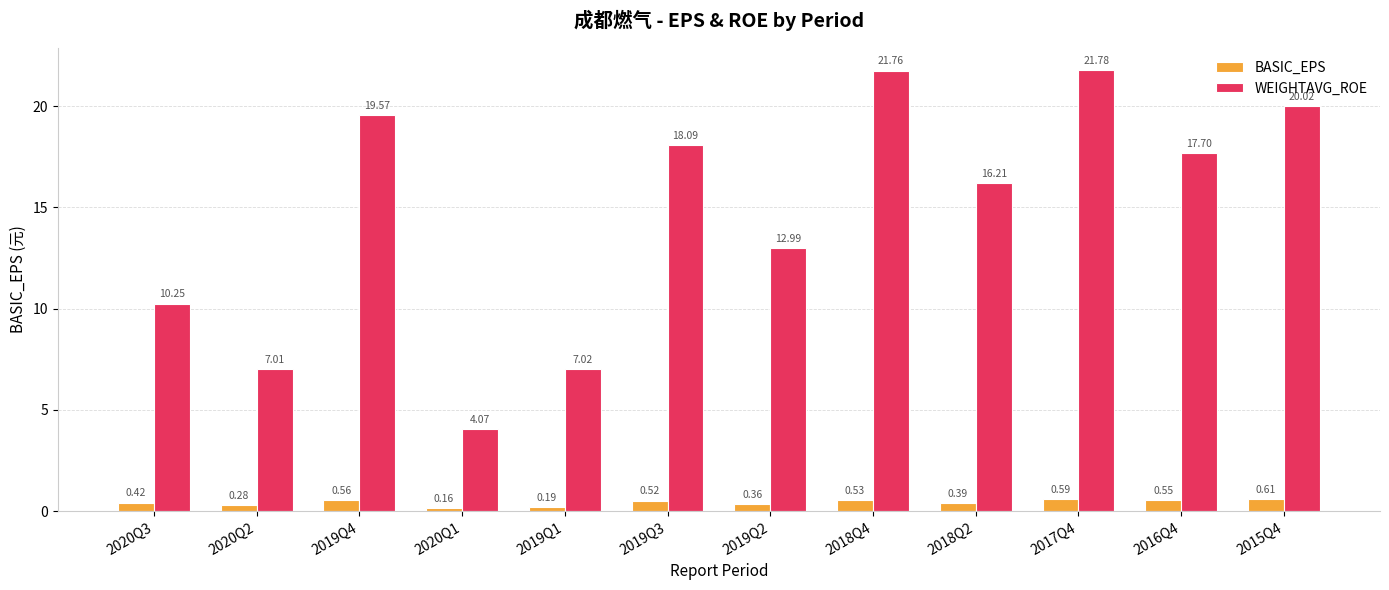

What is the greatest value displayed?

21.8